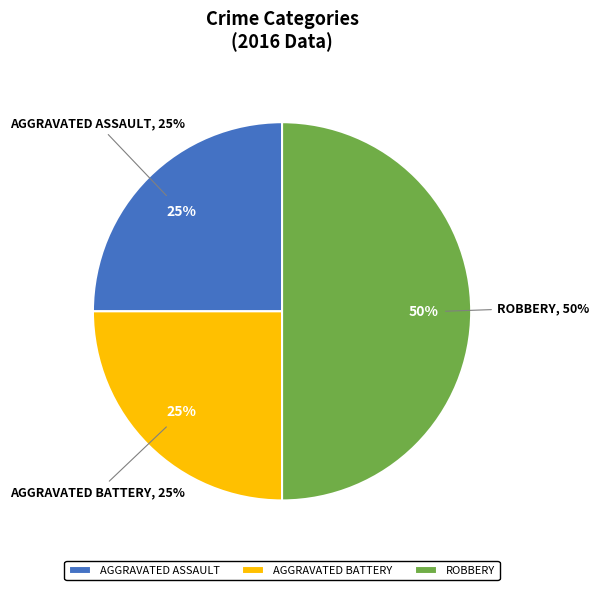

Which category has the biggest portion of the pie?

Robbery